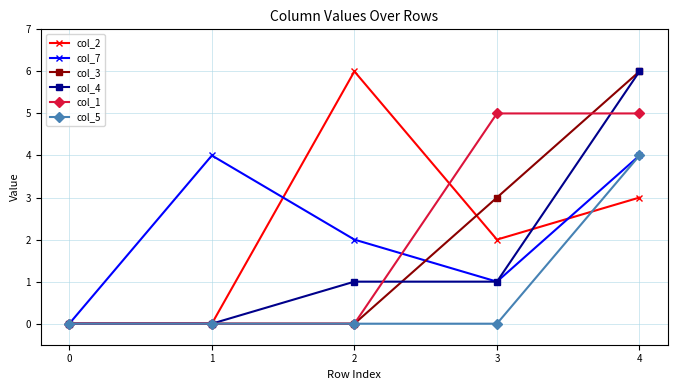

What is the greatest value displayed?

6